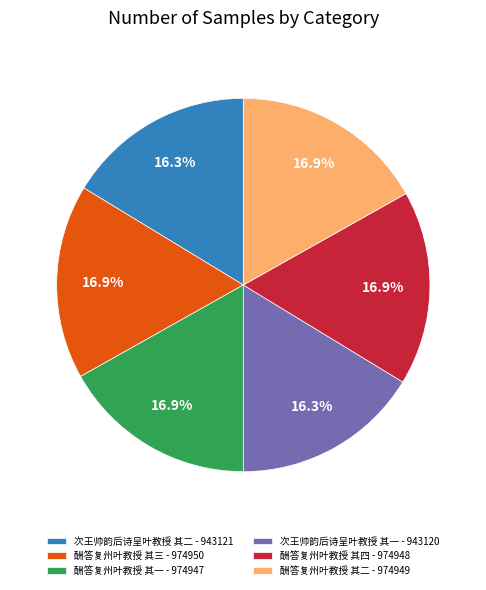

How many segments does this pie chart have?

6